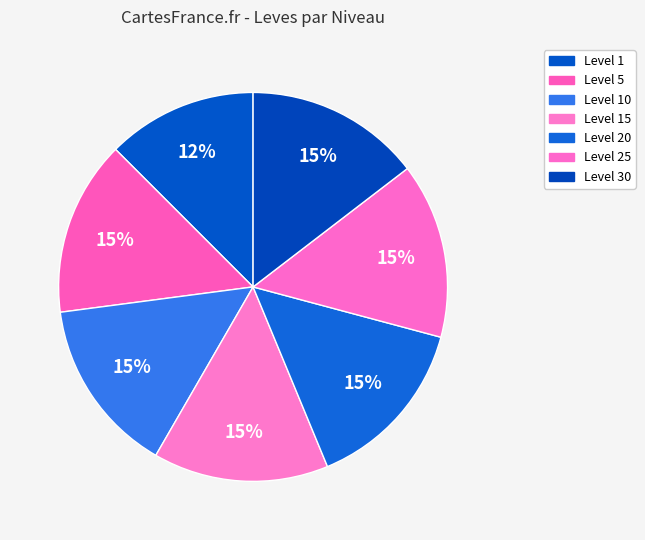

Count the number of slices in the pie.

7